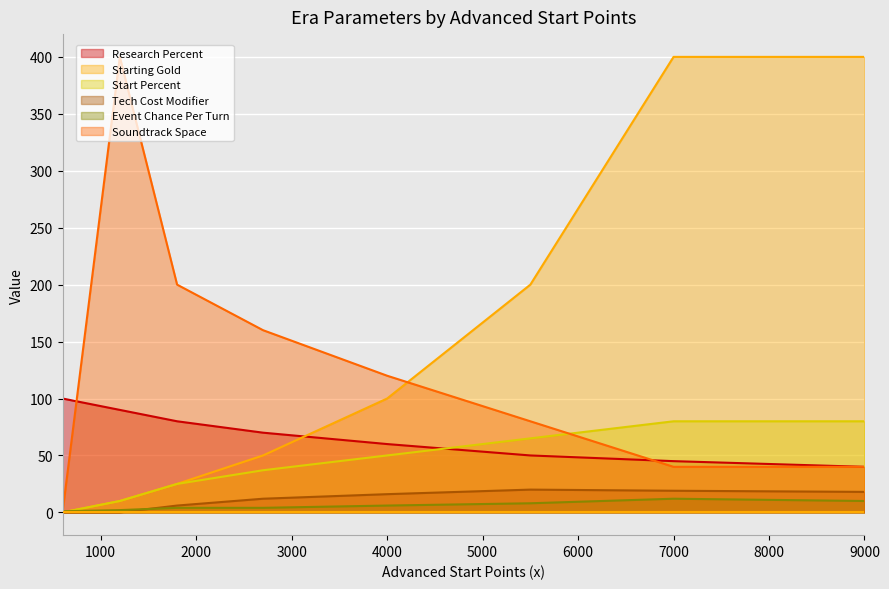

True or false: Research Percent and Starting Gold intersect in this chart.

True